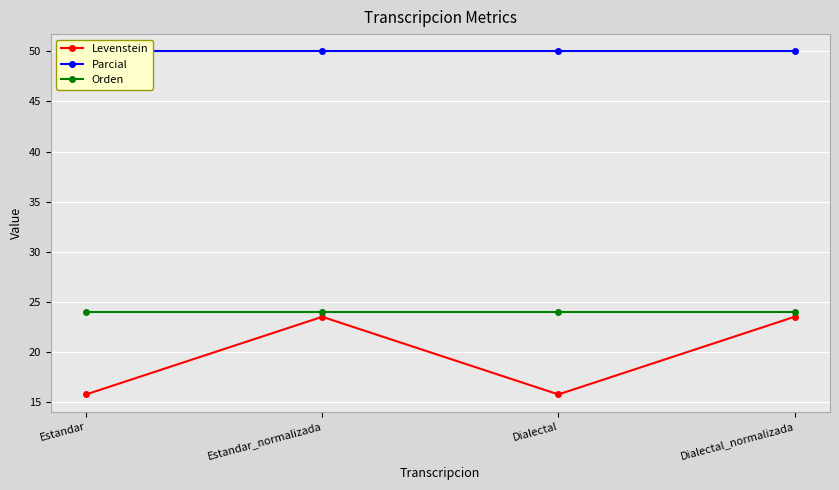

How many lines are shown in the chart?

3